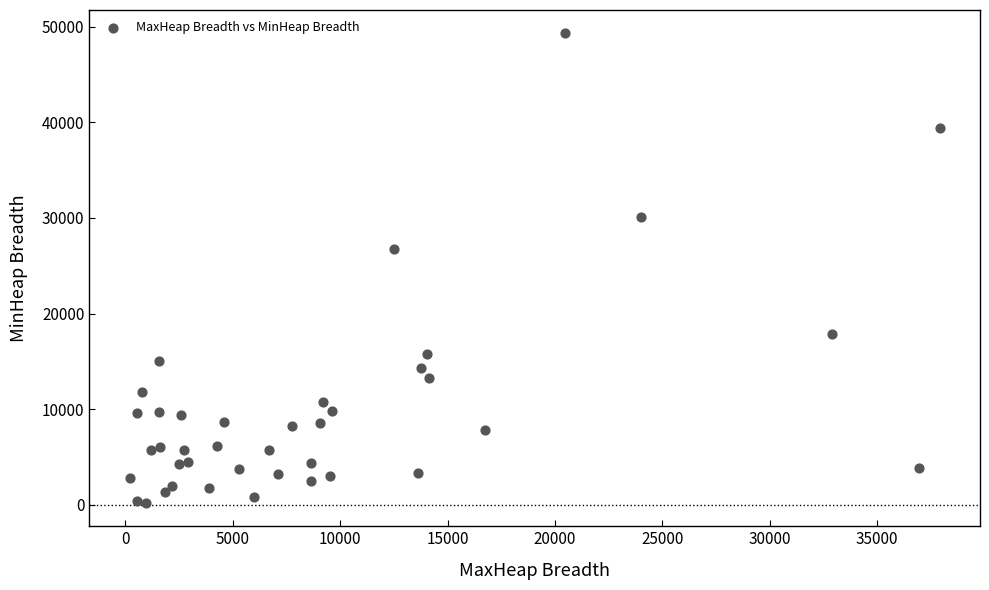

What Y value in the scatter plot is closest to 24749?

26702